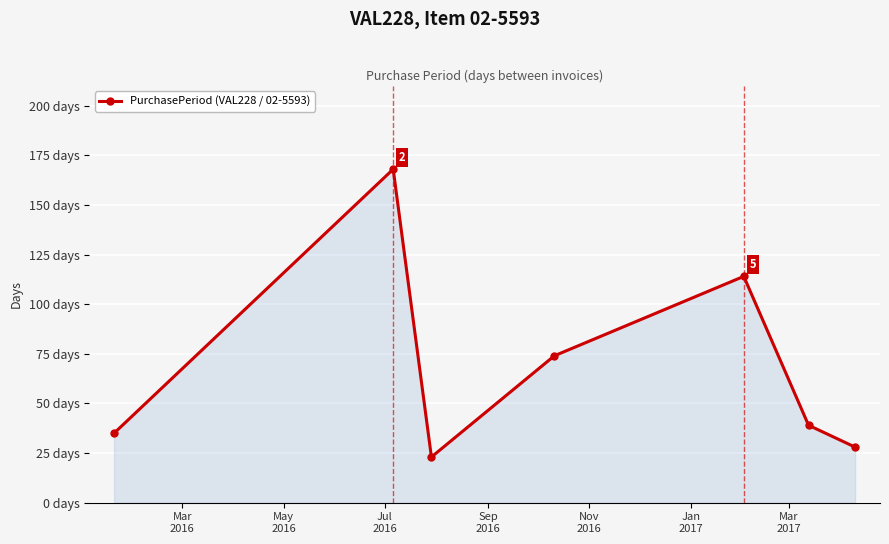

True or false: there are more than 2 points higher than both neighbors.

False